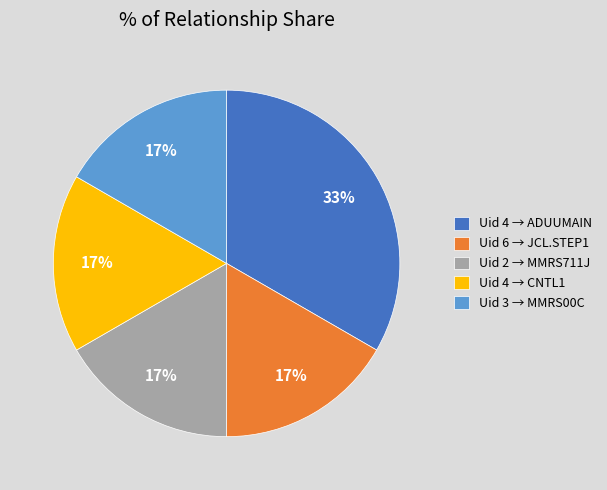

True or false: Uid 6 → JCL.STEP1 accounts for 17% of the total.

True